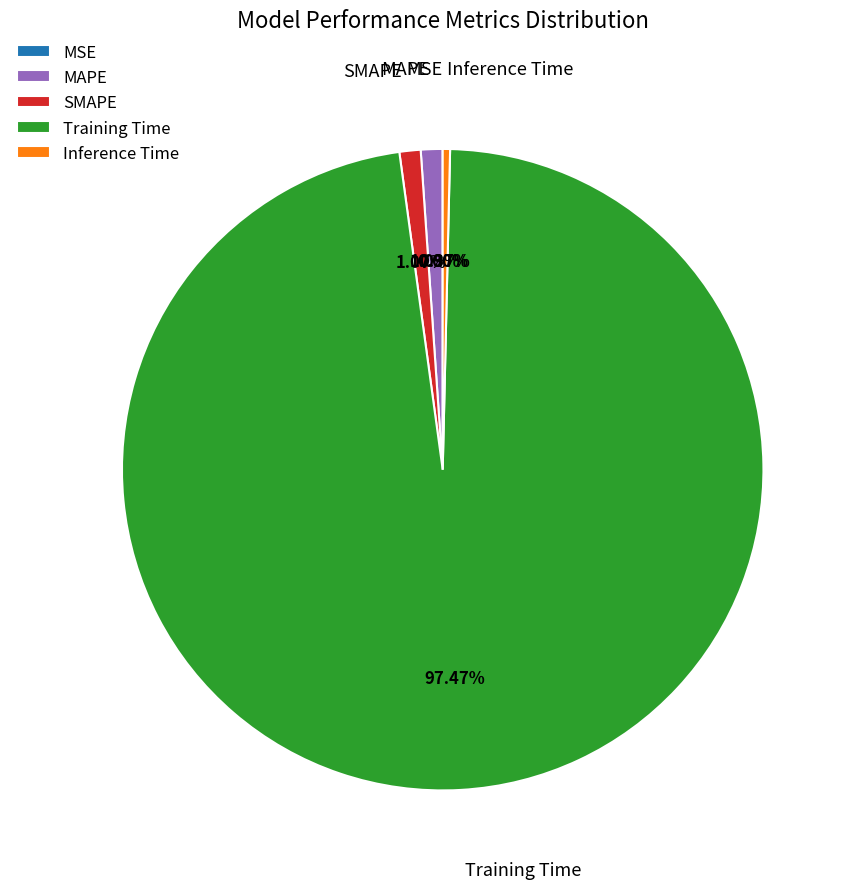

Is SMAPE the majority of the pie?

No